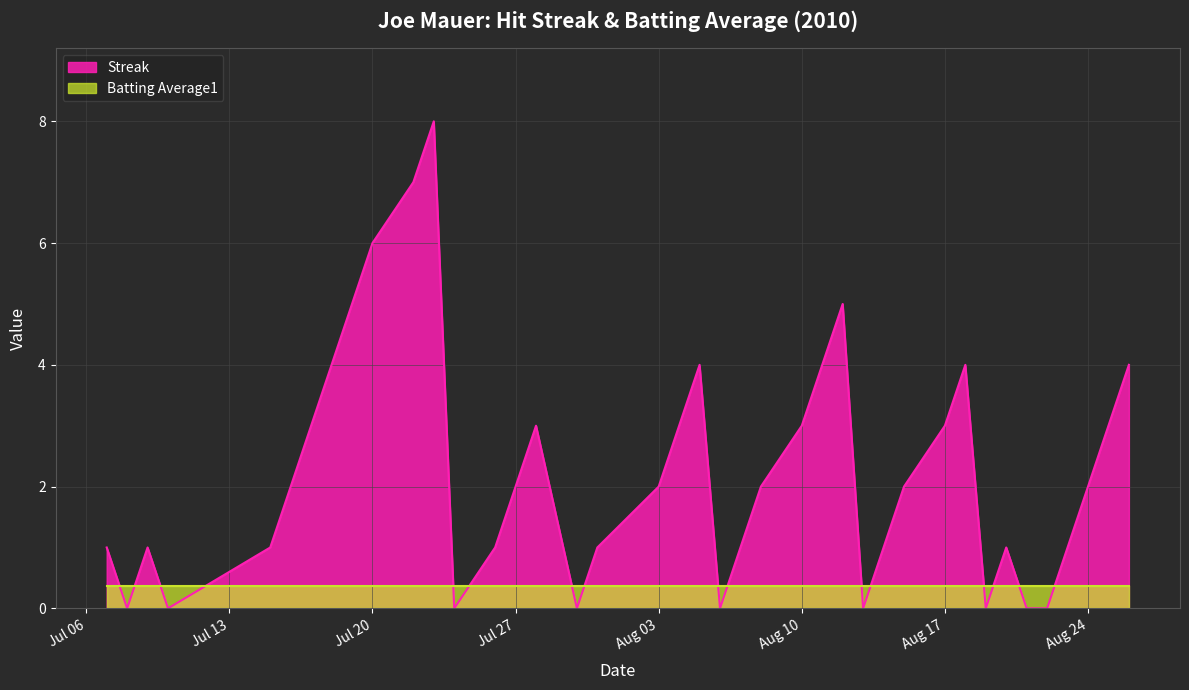

Reading left to right, extract all data points from this chart.

1	0	1	0	1	2	3	4	5	6	7	8	0	1	2	3	0	1	2	3	4	0	1	2	3	4	5	0	1	2	3	4	0	1	0	0	1	2	3	4